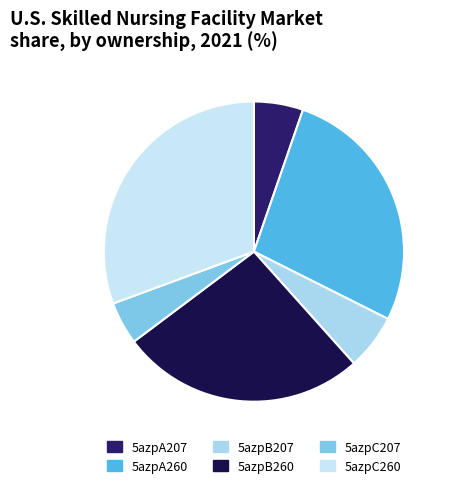

Which category has the smallest portion of the pie?

5azpC207